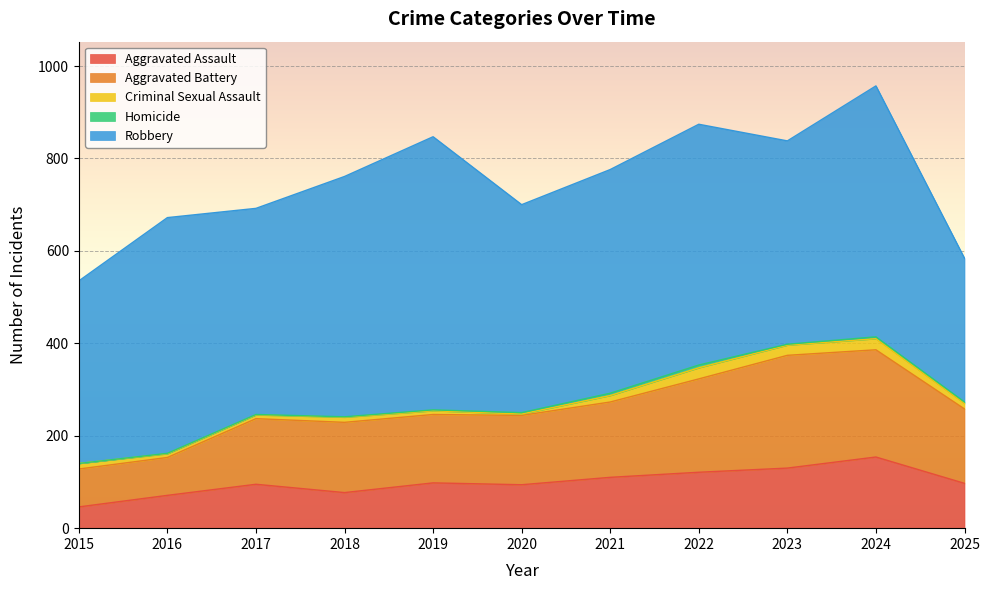

True or false: Robbery and Criminal Sexual Assault intersect in this chart.

False